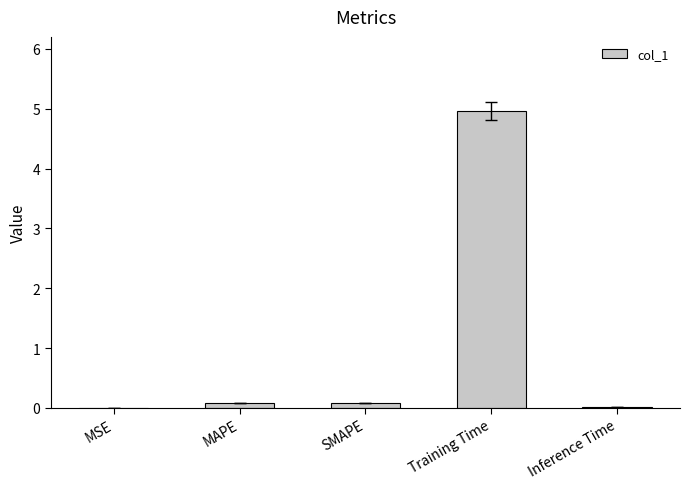

What is the greatest value displayed?

5.0